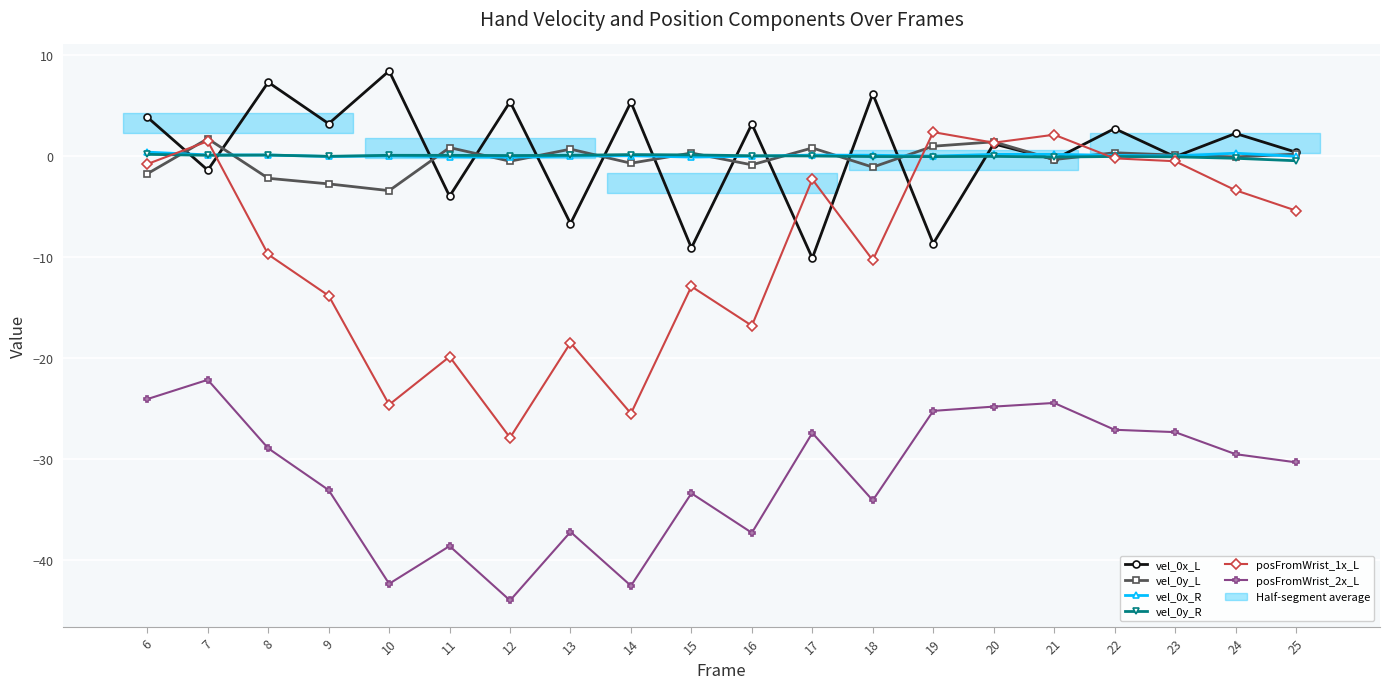

What is the value of the posFromWrist_2x_L point at the 3rd from the left?

-29.0